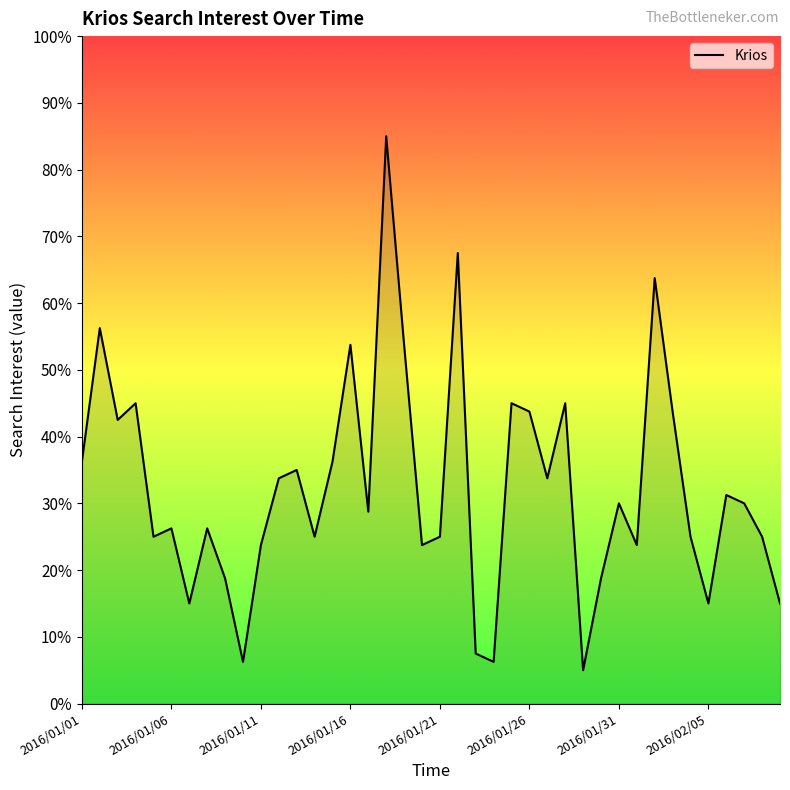

What is the maximum value shown in the chart?

85.0